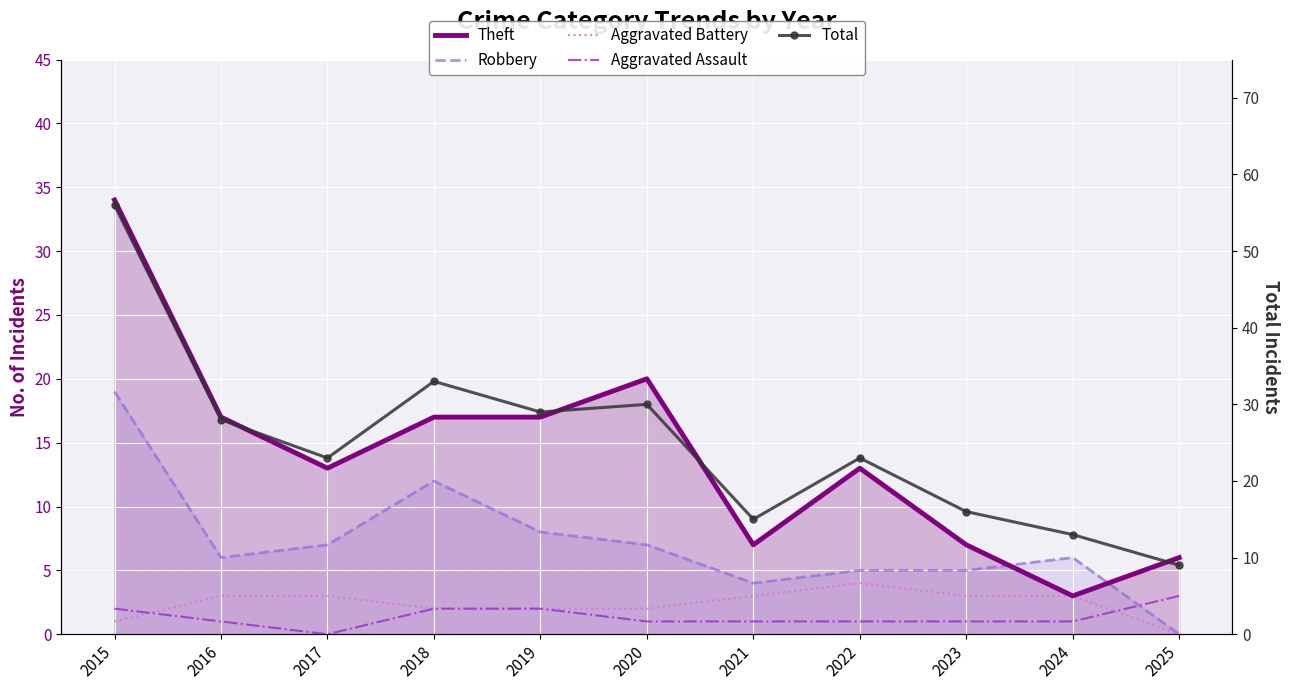

Rank the series at 2023 from lowest to highest value.

Aggravated Assault, Aggravated Battery, Robbery, Theft, Total